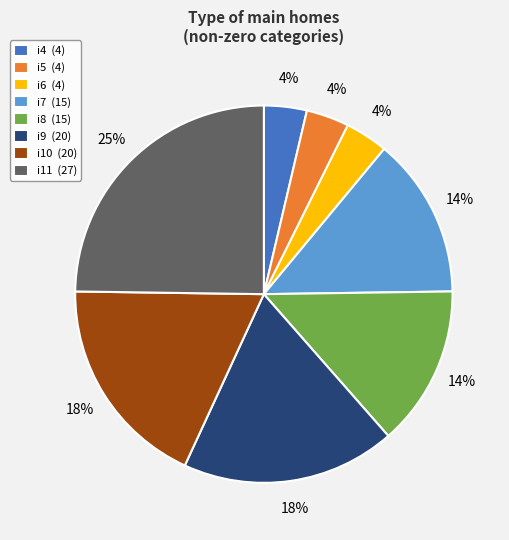

Which category has the biggest portion of the pie?

i11